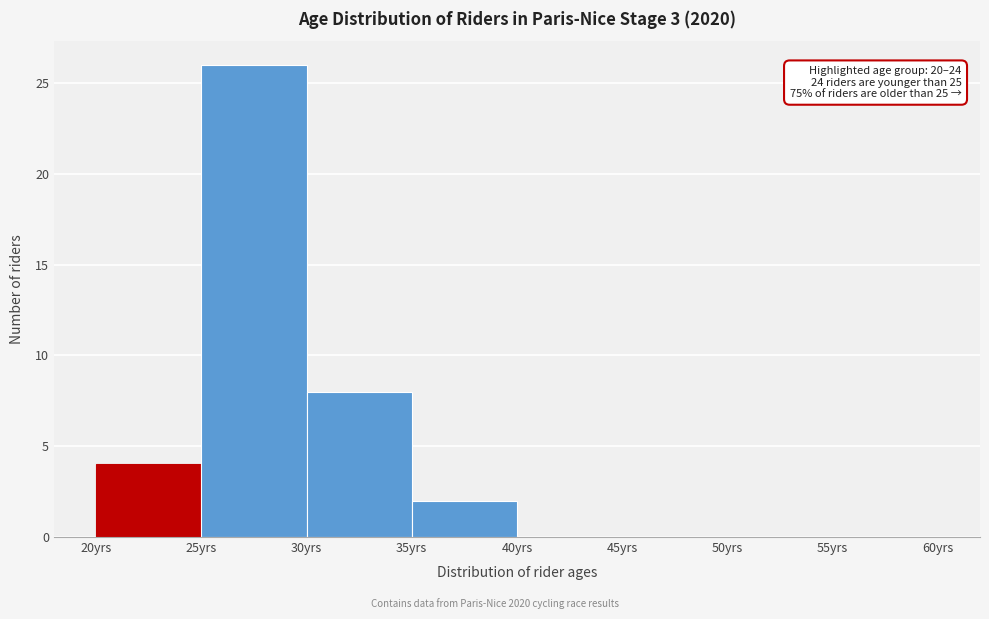

Which range on the x-axis has the tallest bar?

25 to 30